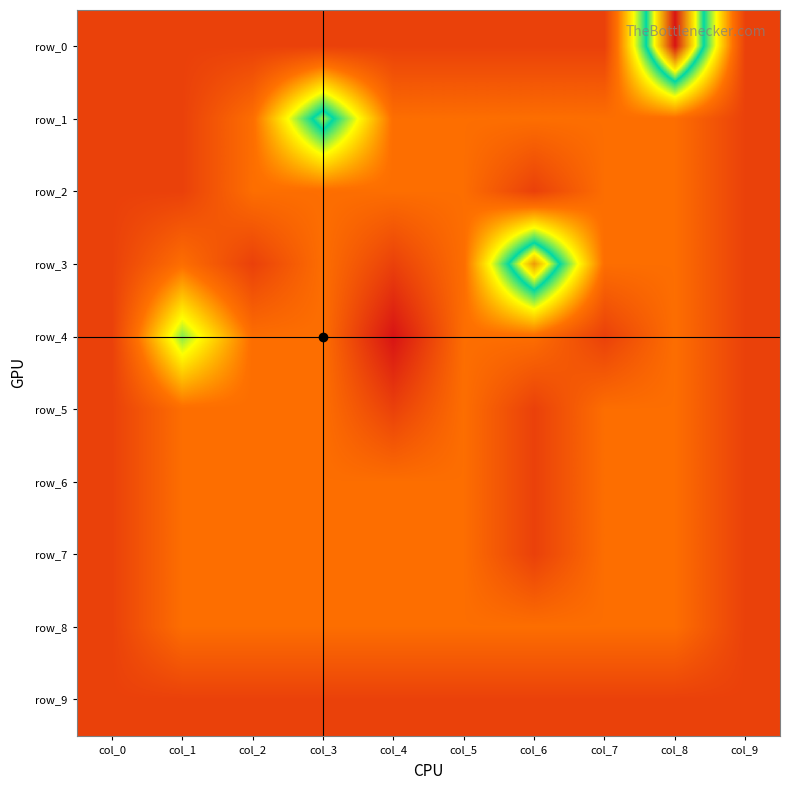

Which label corresponds to the smallest value in the chart?

col_4